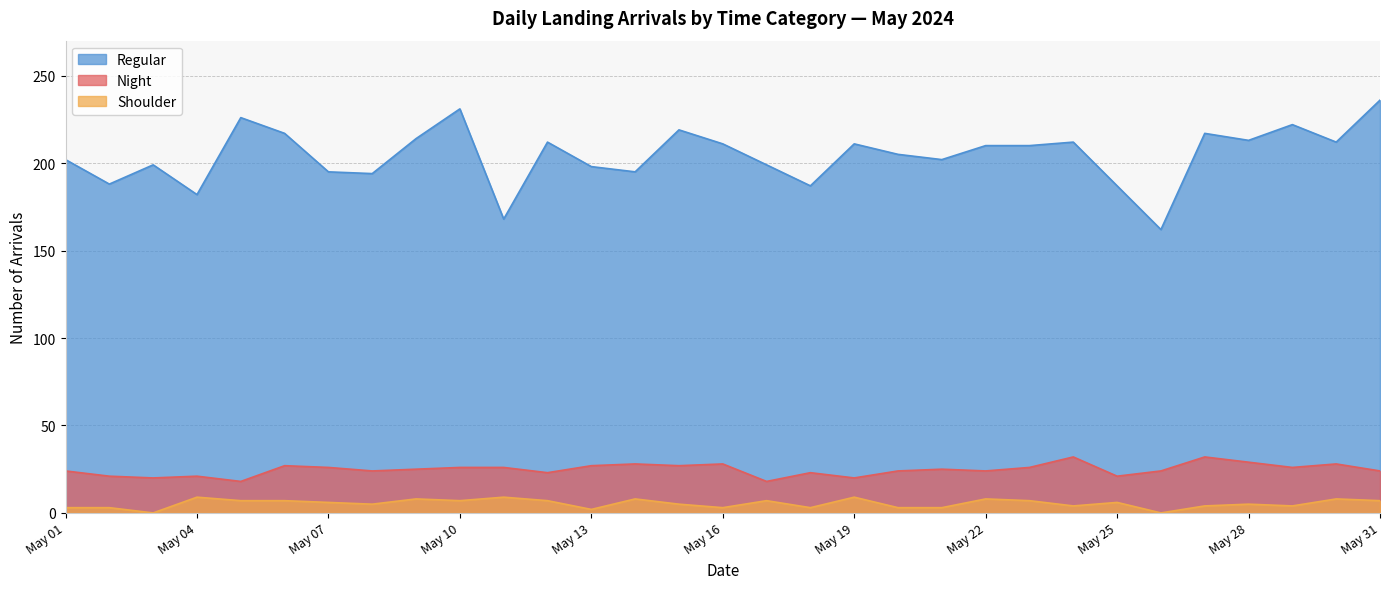

True or false: Regular has a value of 211 at May 16.

True